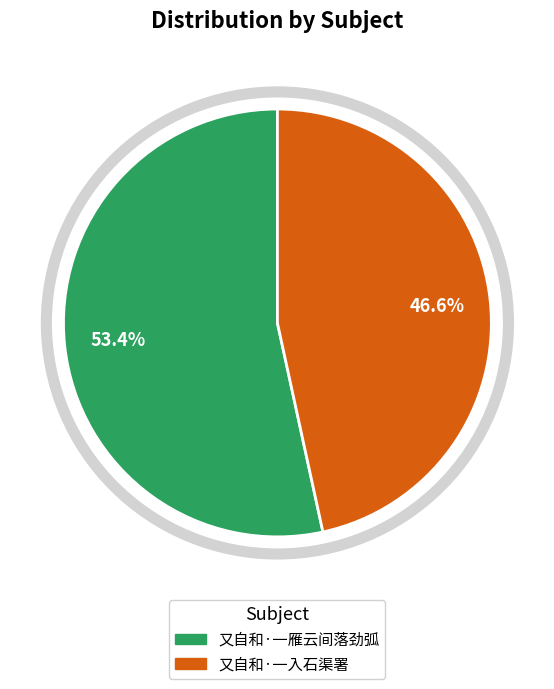

Which category accounts for the majority?

又自和·一雁云间落劲弧